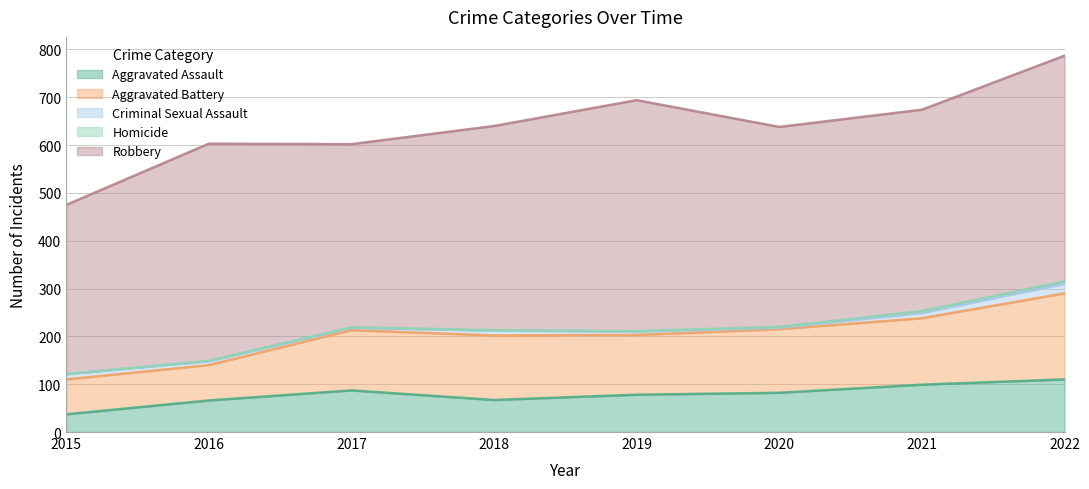

True or false: Criminal Sexual Assault has a value of 10 at 2019.

False